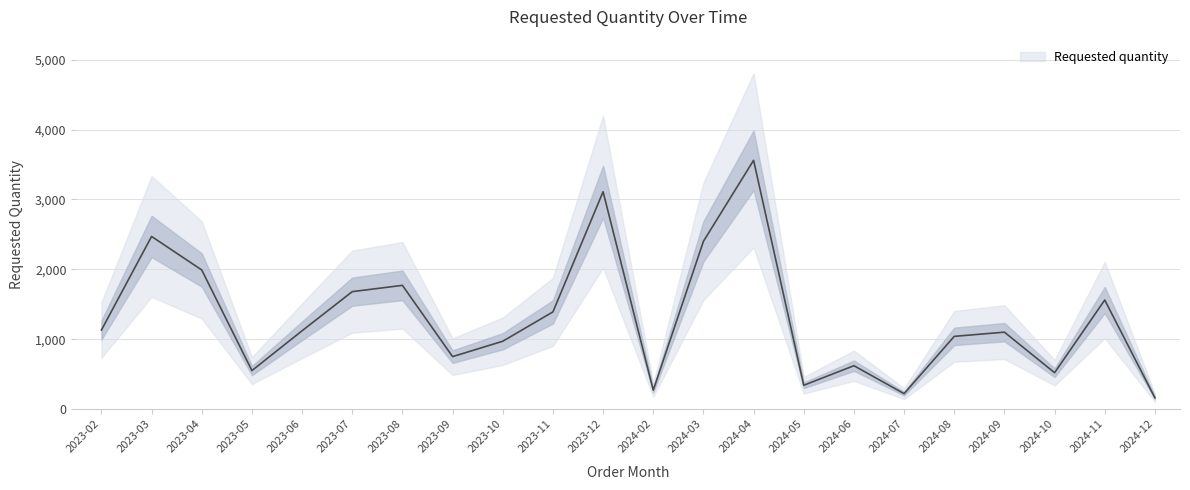

Which category has the lowest value across all series?

2024-12